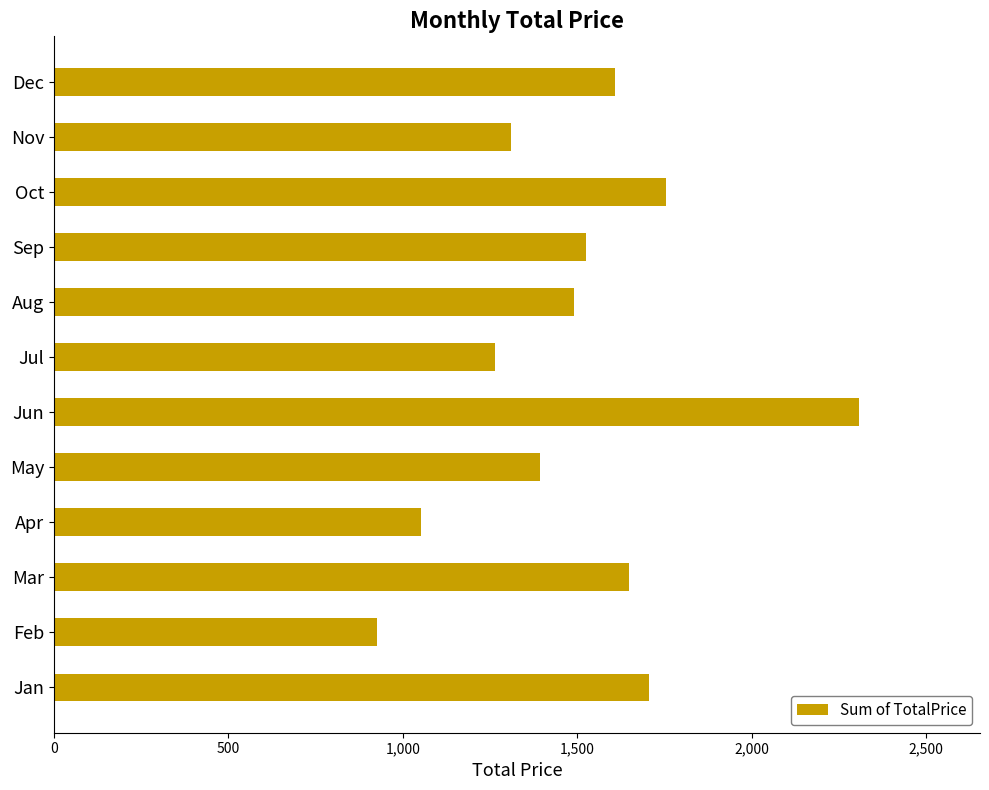

What is the average value?

1499.1